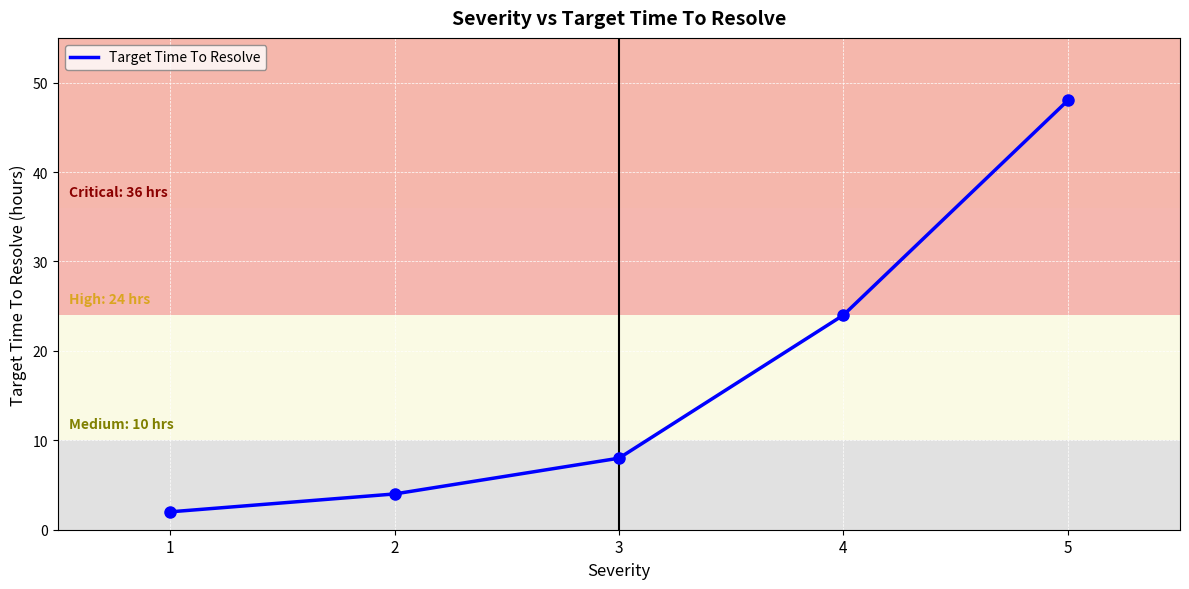

Which label corresponds to the largest value in the chart?

5